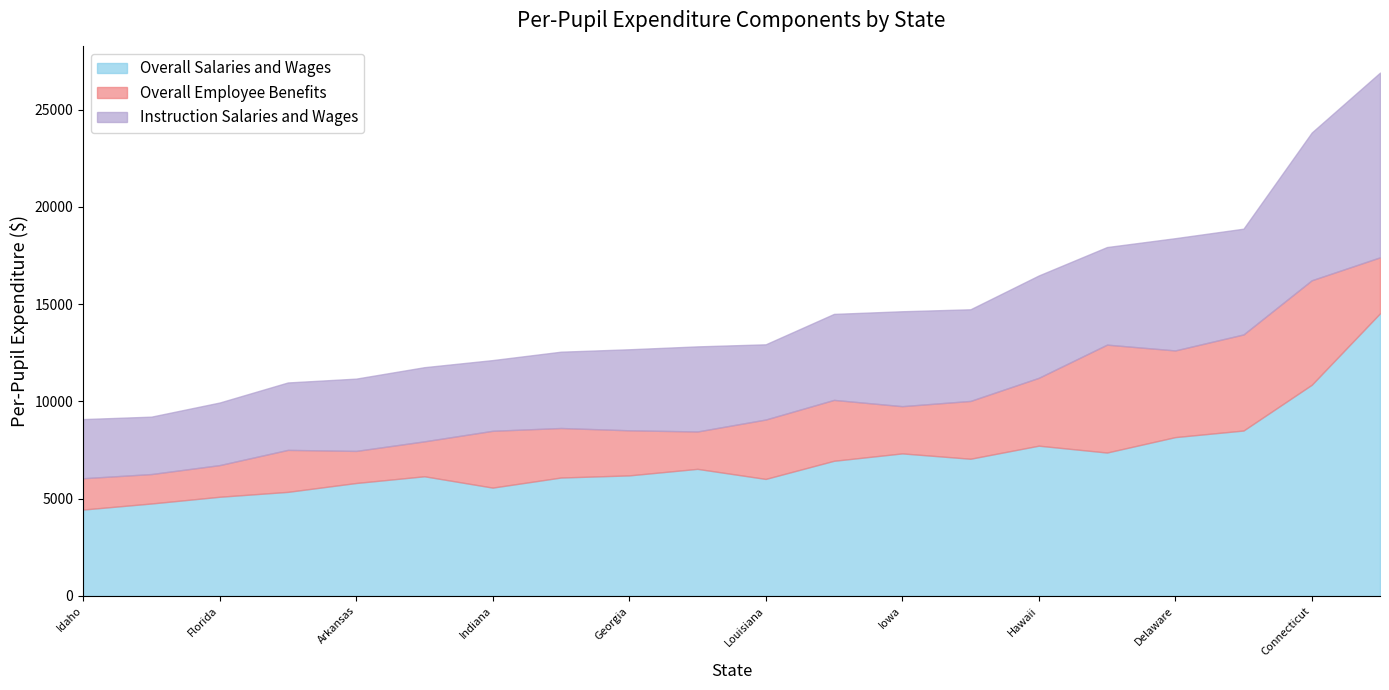

Does the chart have visible grid lines?

No